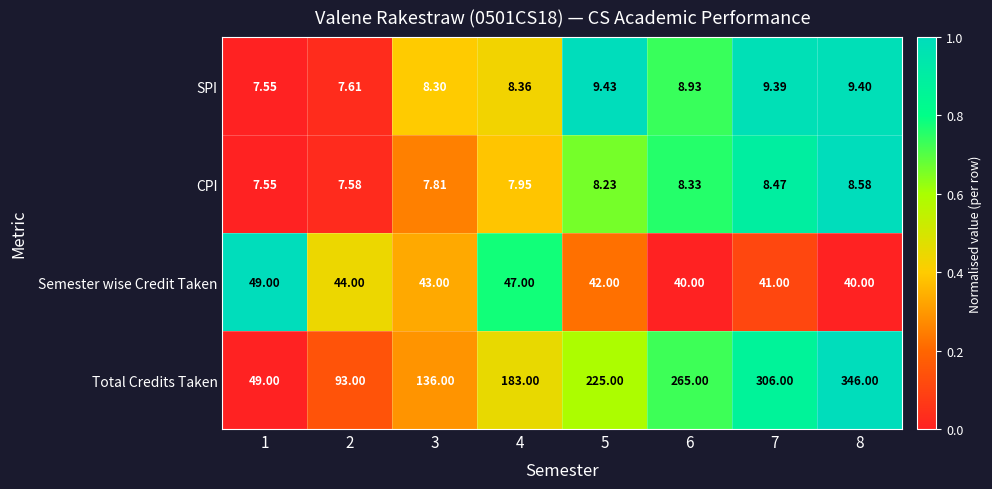

Which series has the largest total across all categories?

Total Credits Taken